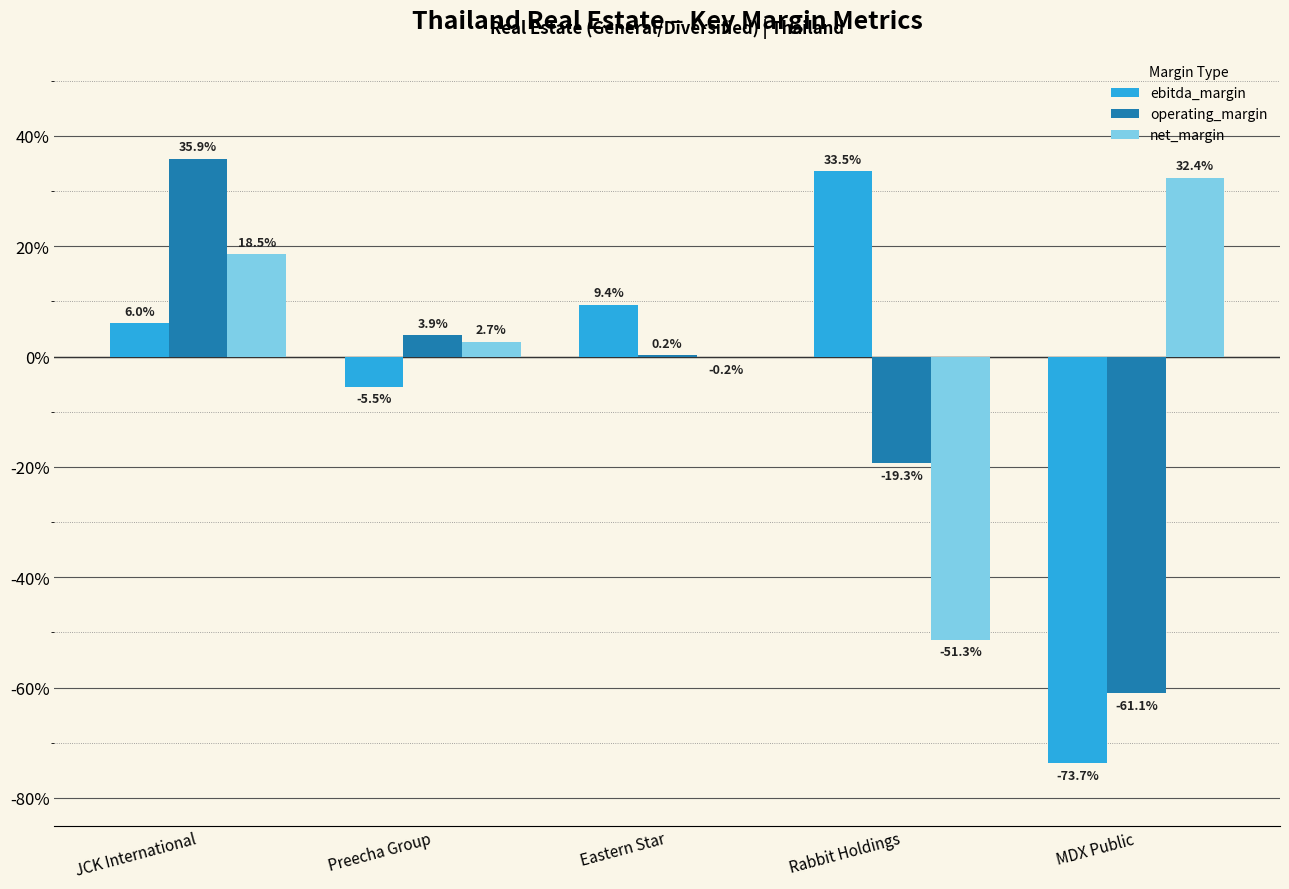

The operating_margin series shows 0.0 at Eastern Star. True or false?

True